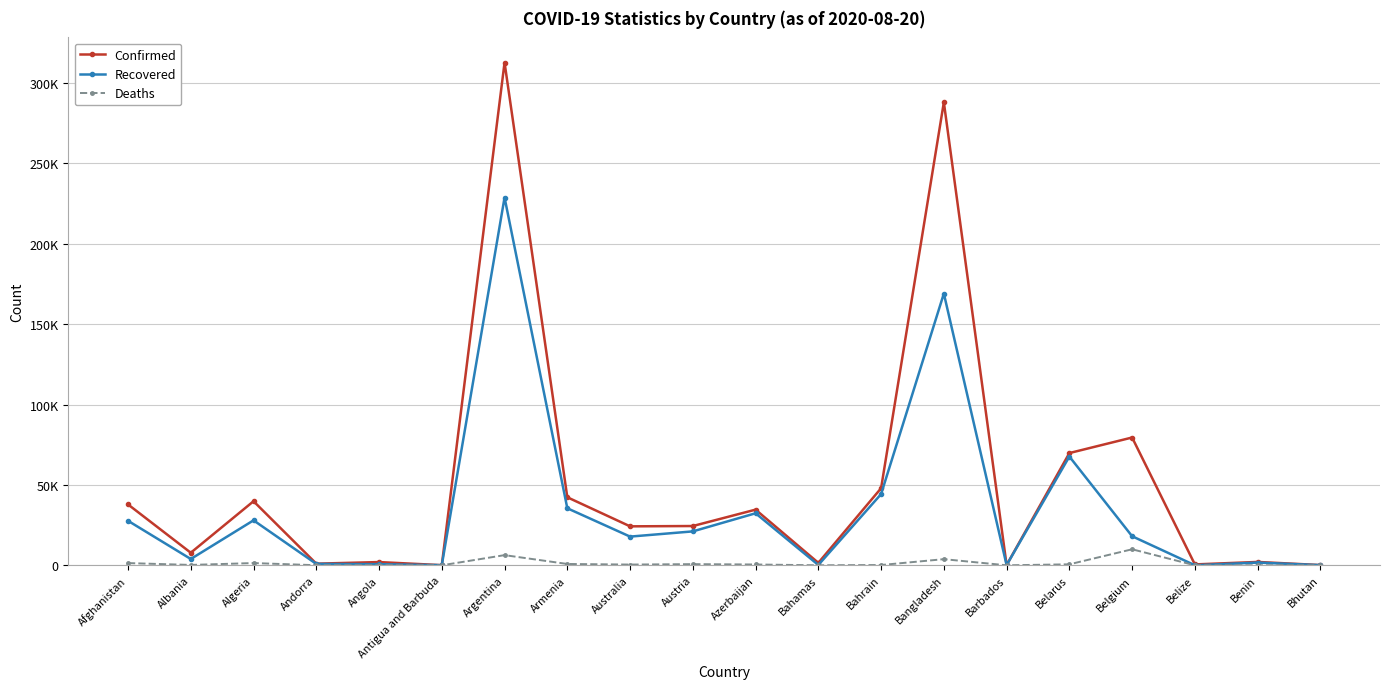

Is it true that Confirmed equals 128362 at Belgium?

False